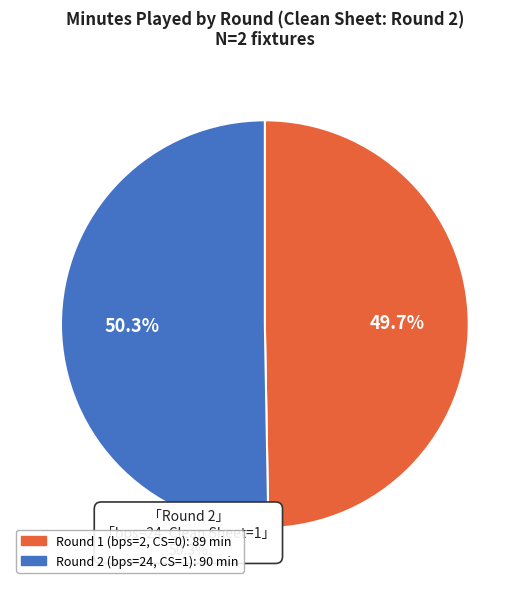

Is there a majority slice in this chart?

Yes